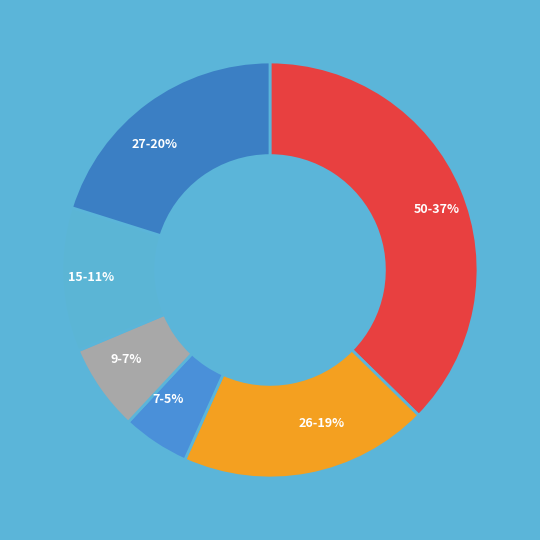

To the nearest percent, what is the difference between the largest and smallest slice percentages?

32%